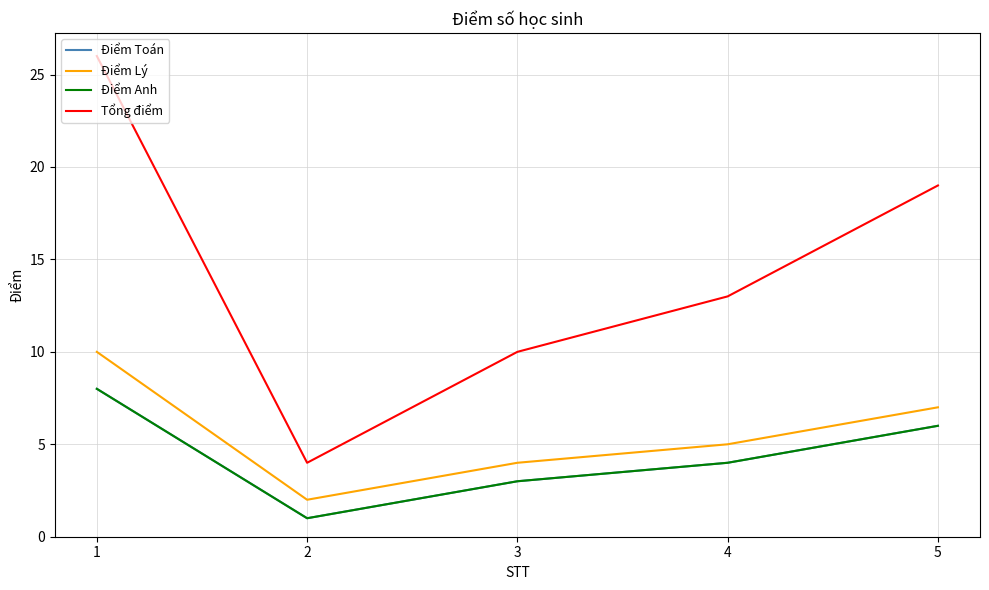

Reading left to right, extract all data points from this chart.

Điểm Toán: 1=8	2=1	3=3	4=4	5=6
Điểm Lý: 1=10	2=2	3=4	4=5	5=7
Điểm Anh: 1=8	2=1	3=3	4=4	5=6
Tổng điểm: 1=26	2=4	3=10	4=13	5=19